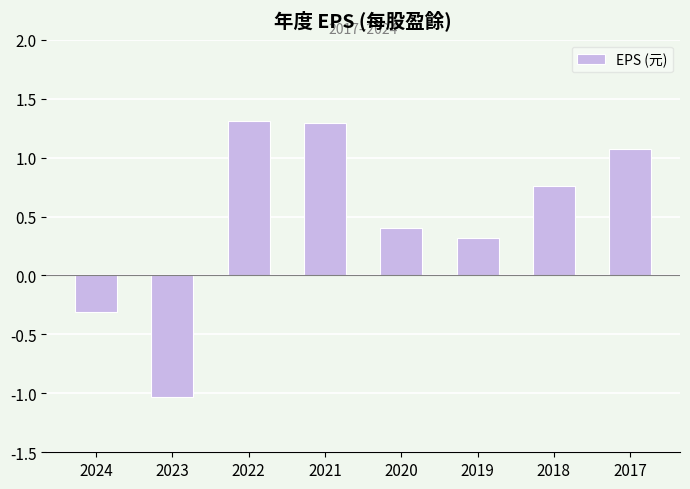

What is the value of the 1st bar from the left?

-0.3